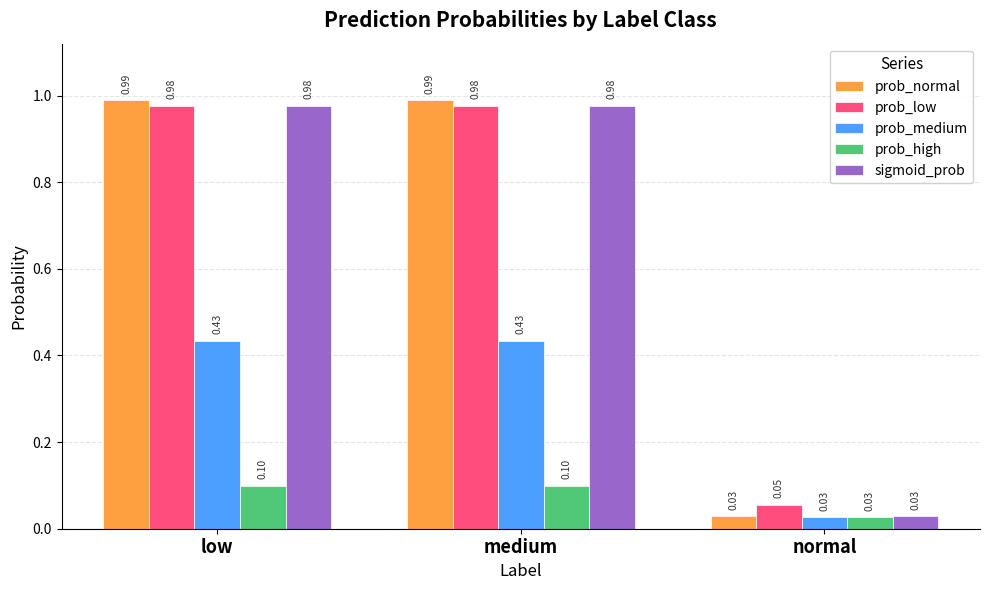

True or false: prob_low has a value of 0.1 at normal.

True